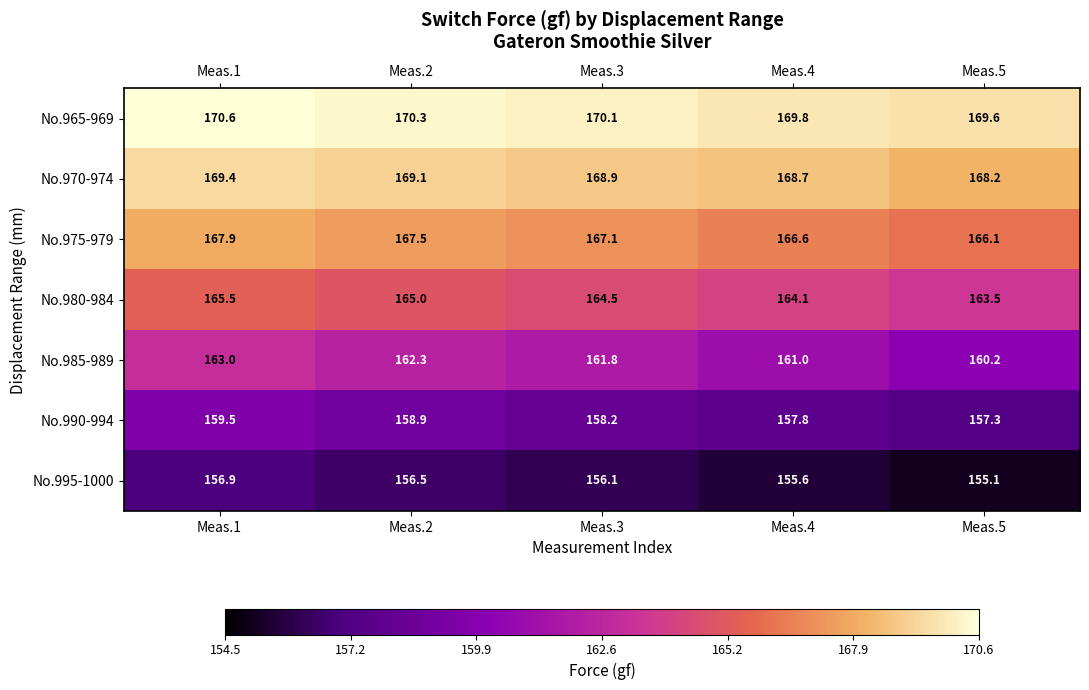

What is the sum of all No.985-989 values?

808.3